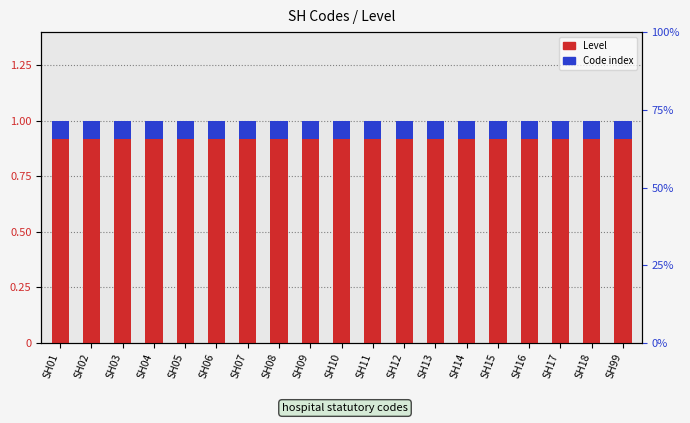

What value does the Level series have at SH09?

1.0